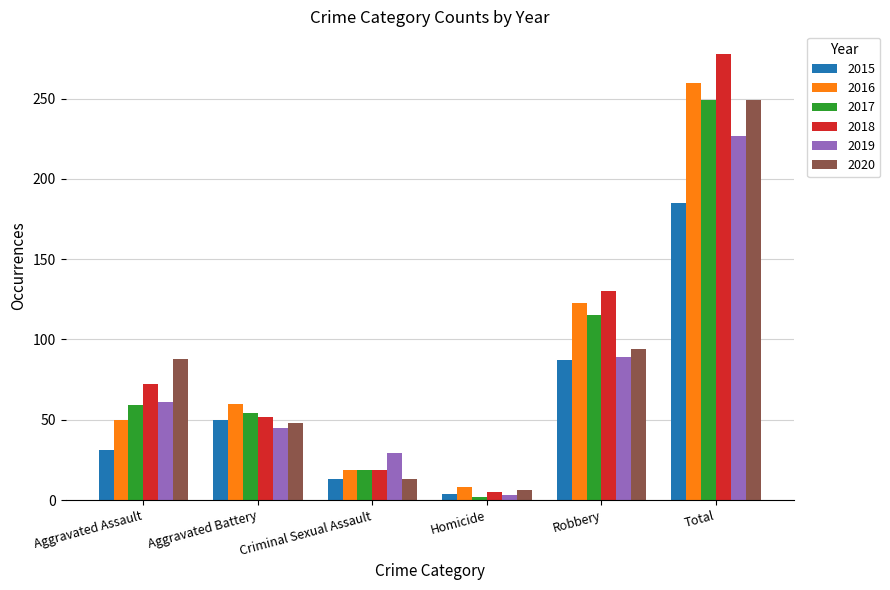

Reading left to right, transcribe all the data shown in this chart.

2015: Aggravated Assault=31	Aggravated Battery=50	Criminal Sexual Assault=13	Homicide=4	Robbery=87	Total=185
2016: Aggravated Assault=50	Aggravated Battery=60	Criminal Sexual Assault=19	Homicide=8	Robbery=123	Total=260
2017: Aggravated Assault=59	Aggravated Battery=54	Criminal Sexual Assault=19	Homicide=2	Robbery=115	Total=249
2018: Aggravated Assault=72	Aggravated Battery=52	Criminal Sexual Assault=19	Homicide=5	Robbery=130	Total=278
2019: Aggravated Assault=61	Aggravated Battery=45	Criminal Sexual Assault=29	Homicide=3	Robbery=89	Total=227
2020: Aggravated Assault=88	Aggravated Battery=48	Criminal Sexual Assault=13	Homicide=6	Robbery=94	Total=249